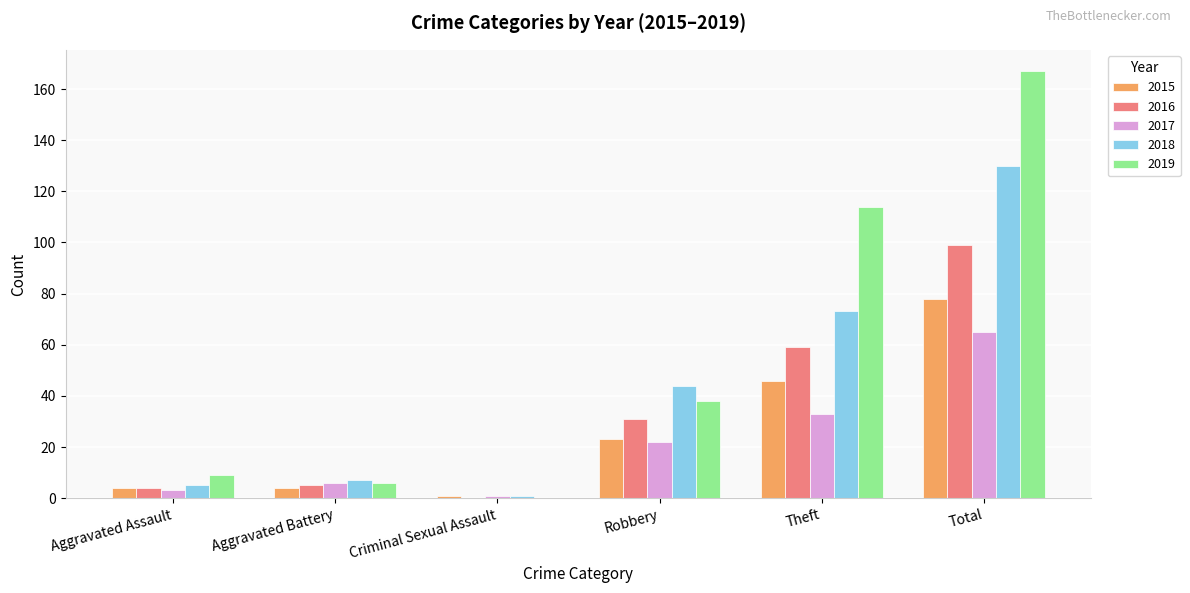

Is the value of 2019 at Aggravated Battery greater than the value of 2018 at Robbery?

No